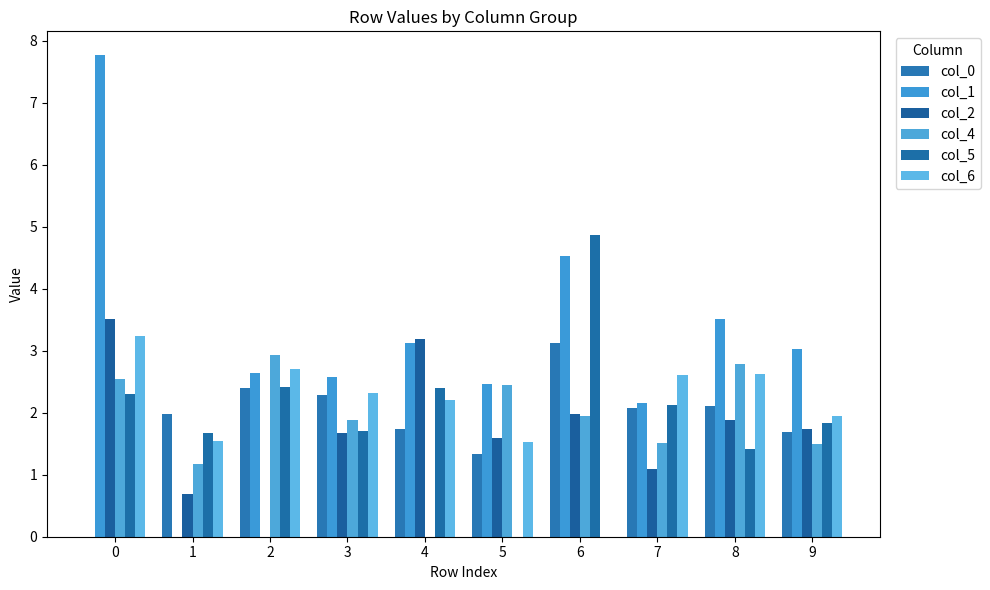

How many data points does each series have?

10